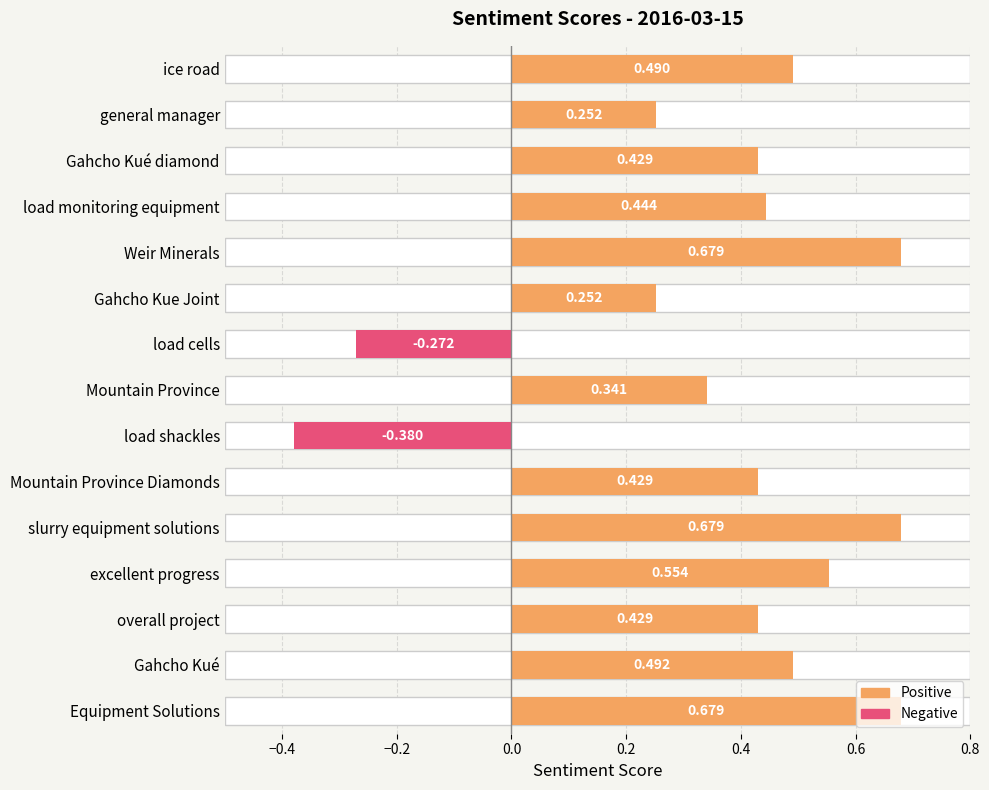

Does the chart contain any negative values?

Yes